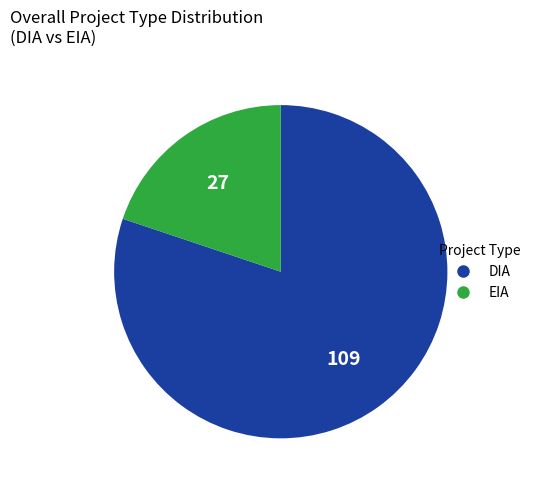

Which has a higher value, DIA or EIA?

DIA